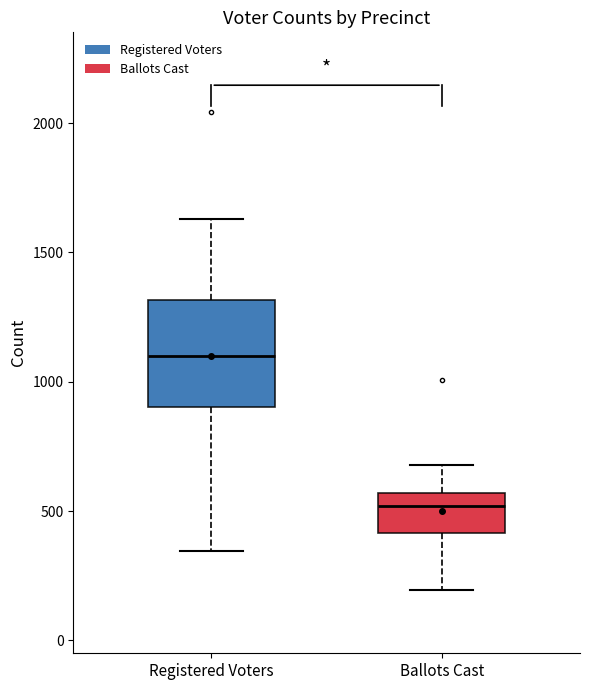

Where is the lower edge of the box for Registered Voters on the y-axis? The values are not printed on the chart, so give them approximately, as read against the axis.

900